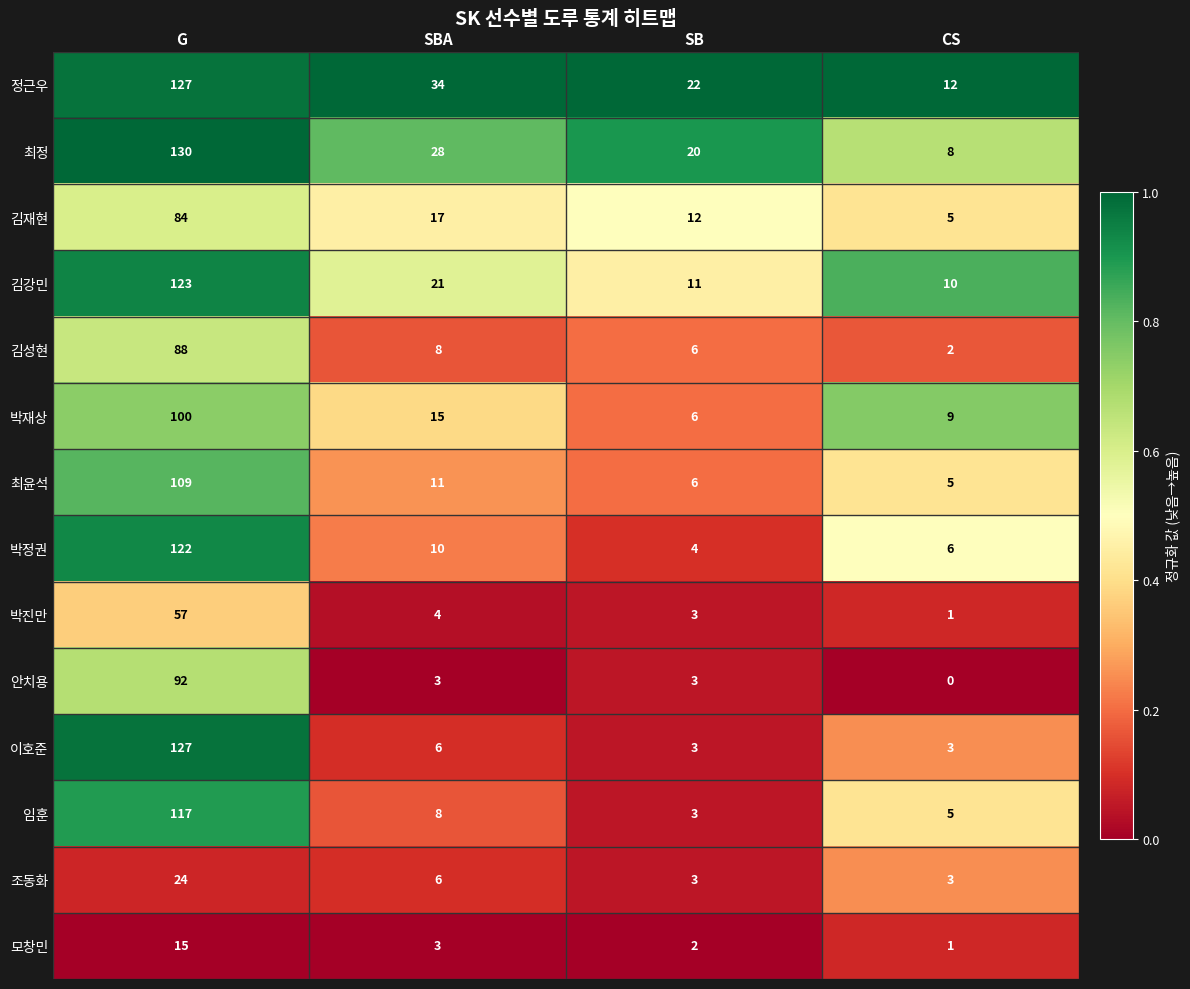

What is the highest value of the 임훈 series?

117